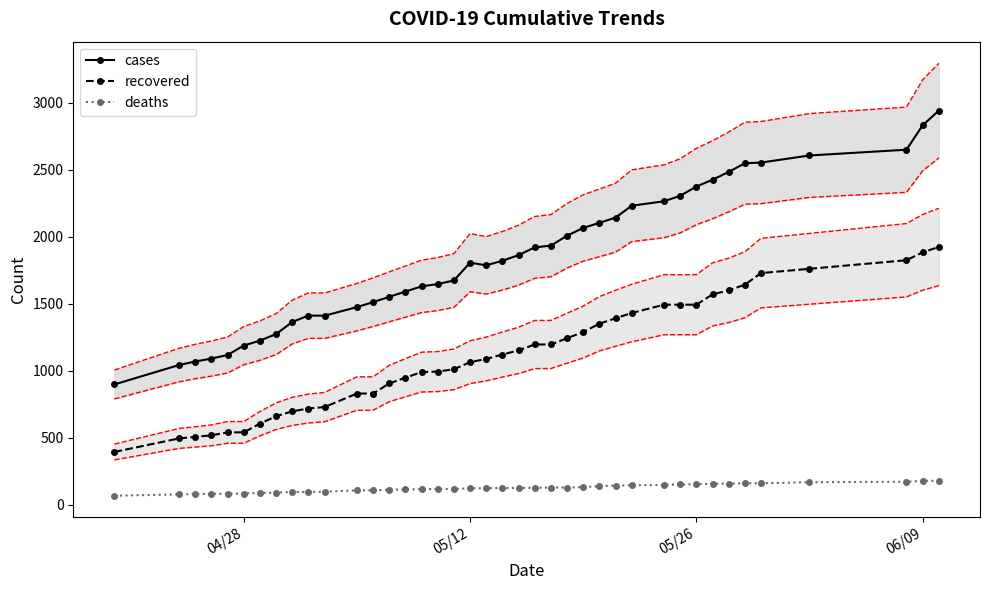

True or false: cases and recovered intersect in this chart.

False